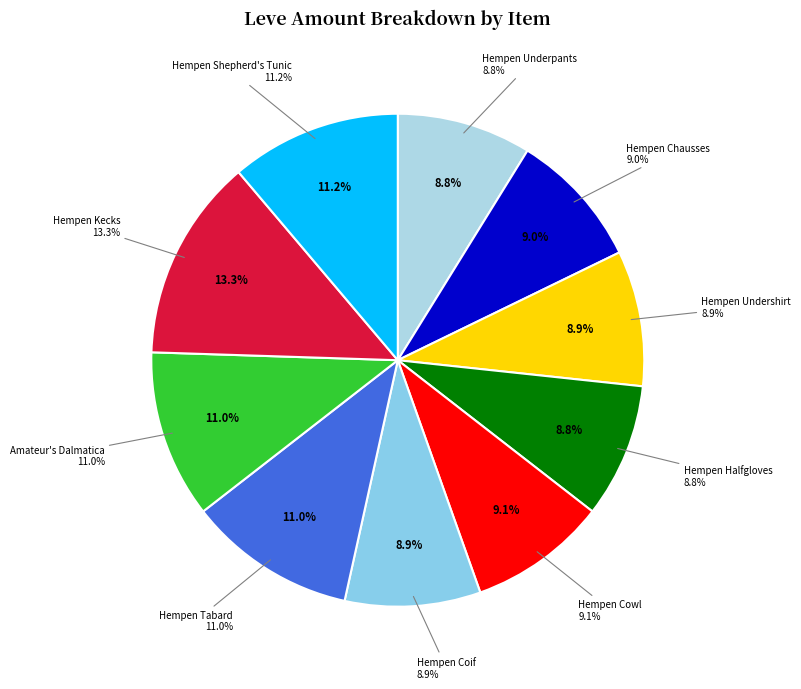

Is there any slice that represents more than half of the pie?

No